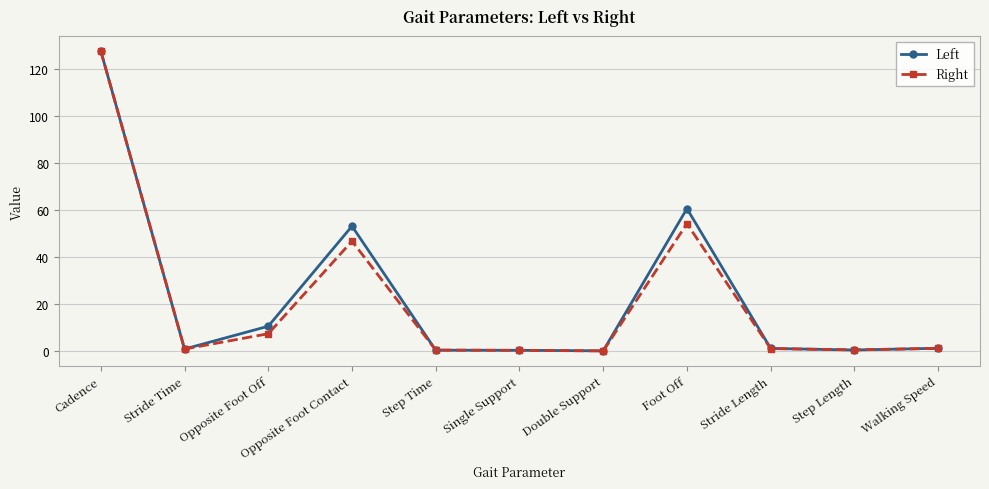

What is the minimum value shown in the chart?

0.1